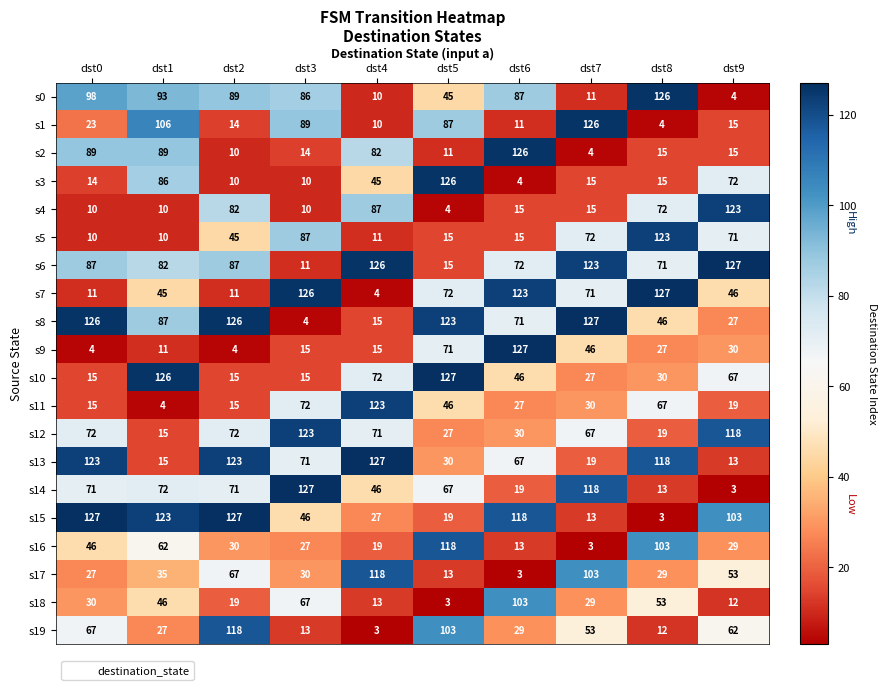

What is the average value of the s13 series?

71